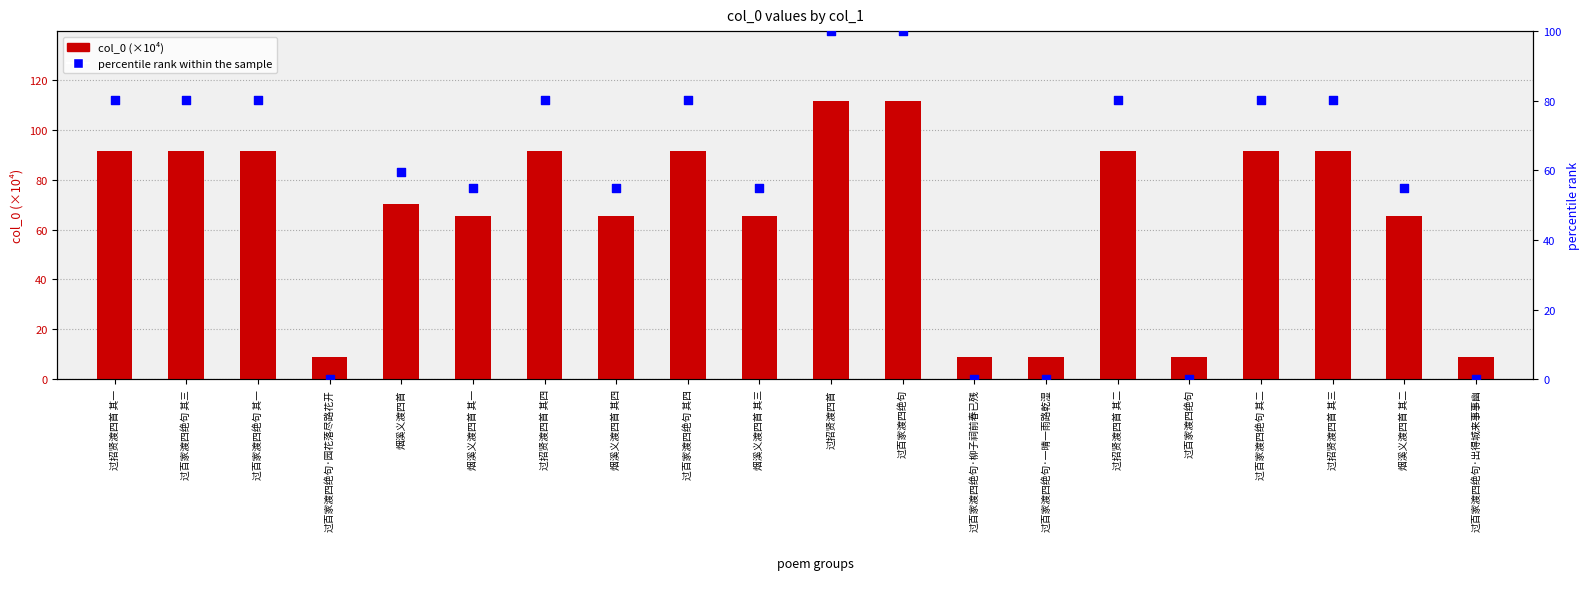

What is the total value across all series at 烟溪义渡四首 其二?

120.5